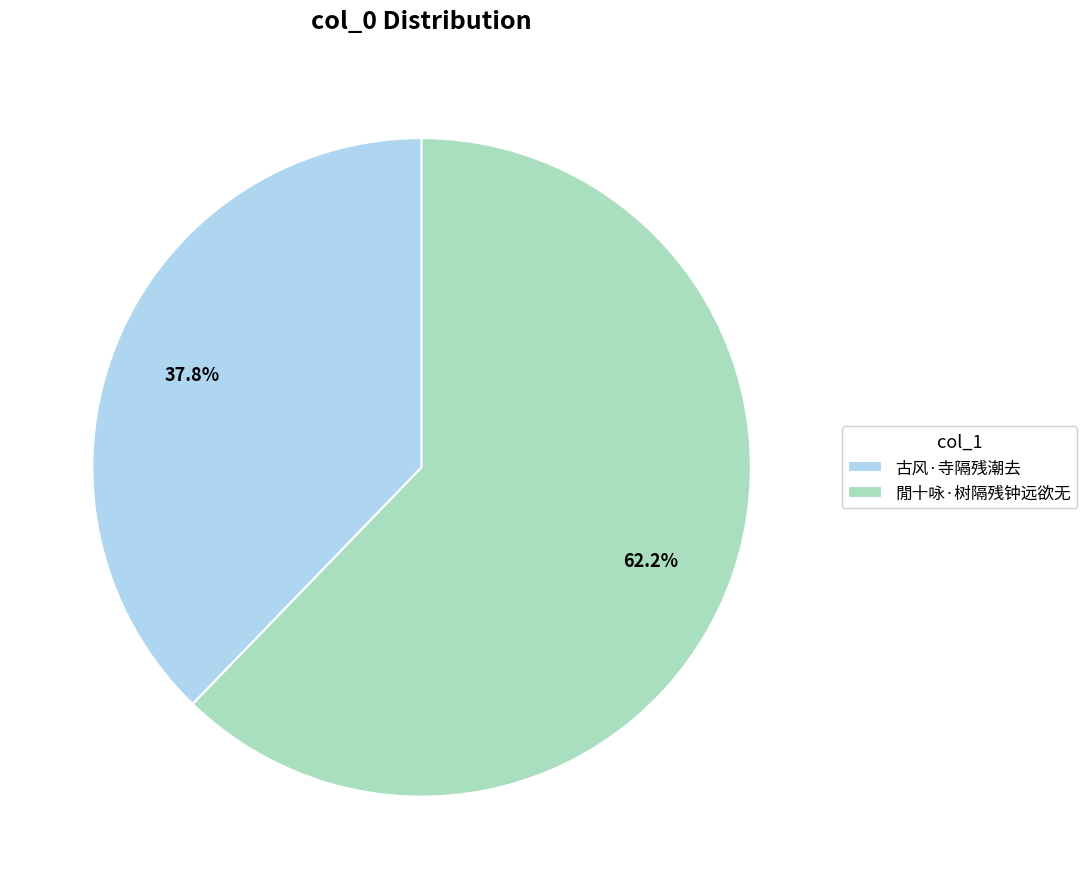

True or false: 閒十咏·树隔残钟远欲无 accounts for 52% of the total.

False